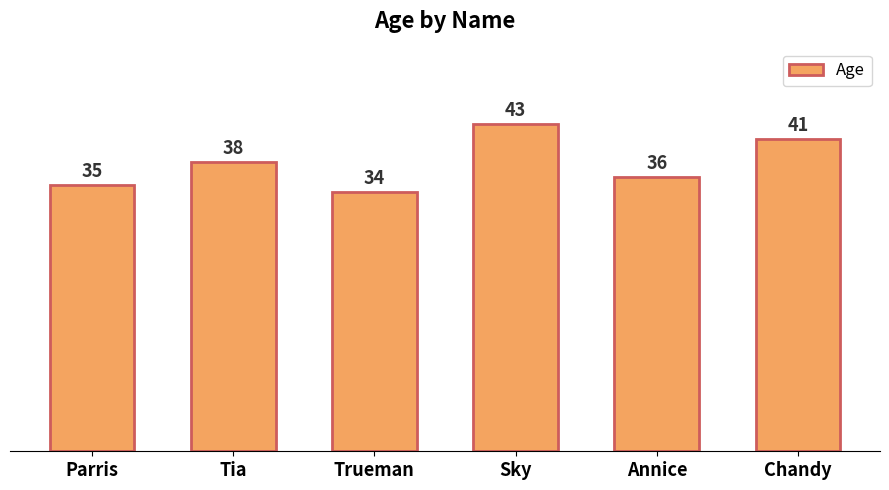

What is the label of the 2nd bar from the left?

Tia